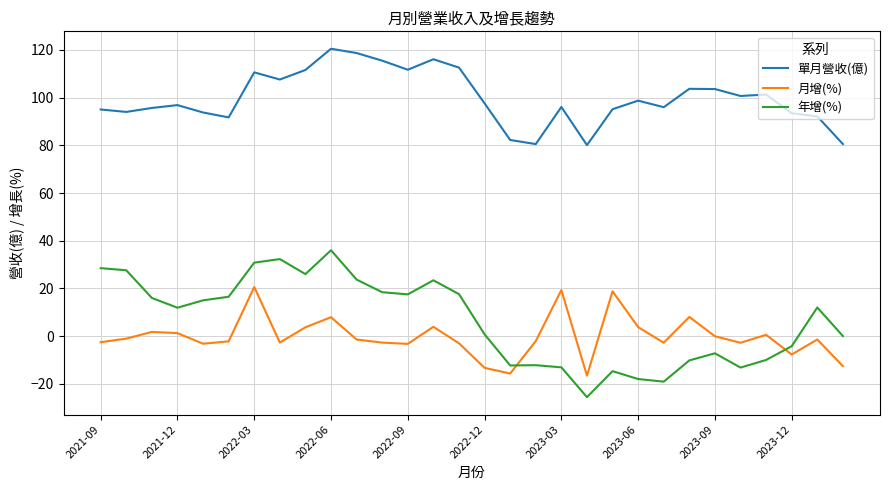

Which series has the largest range (max minus min)?

年增(%)